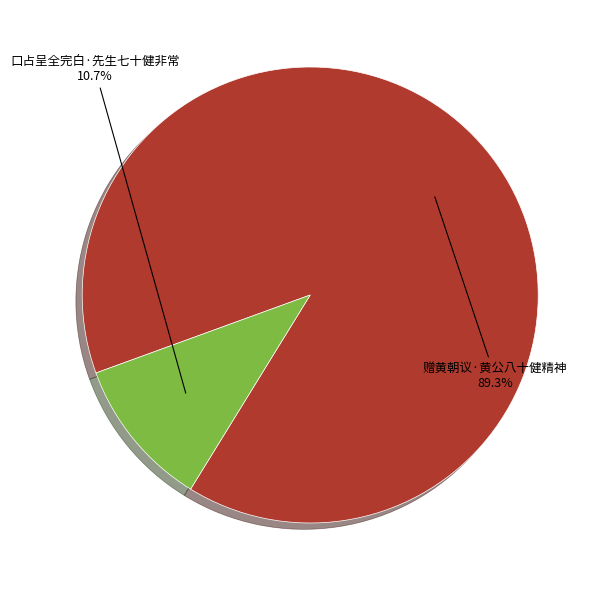

Does any single category account for the majority?

Yes